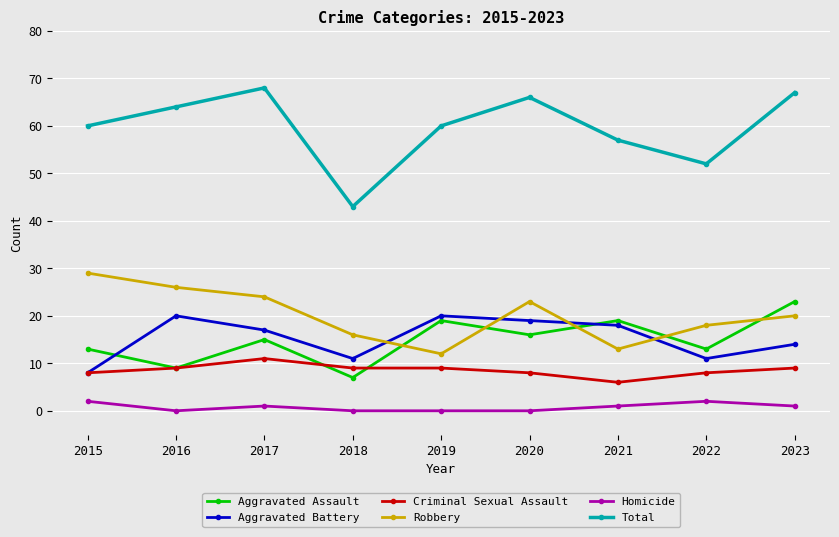

True or false: Homicide and Robbery intersect in this chart.

False